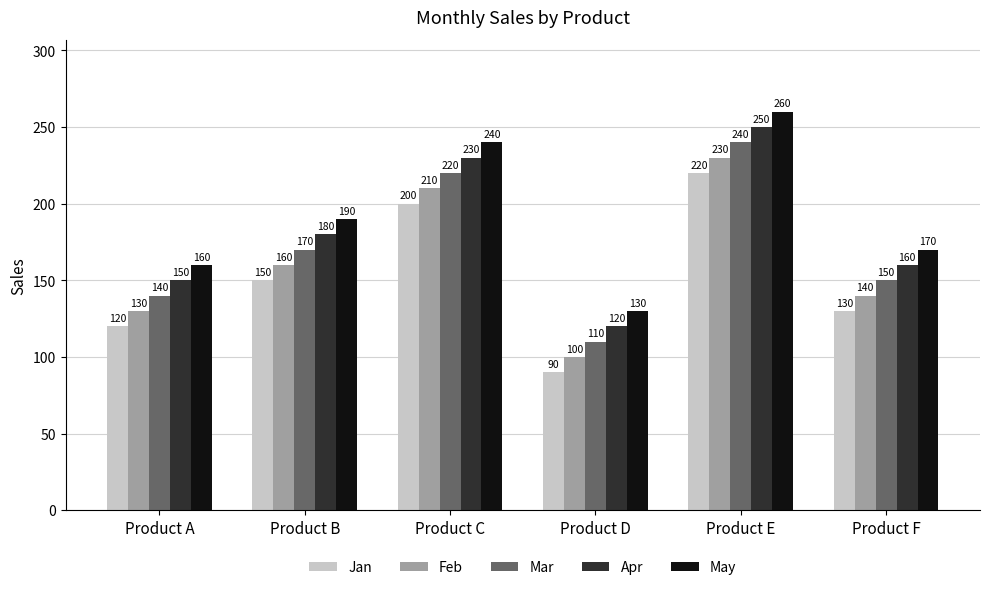

What are all the series names shown in the legend?

Jan, Feb, Mar, Apr, May